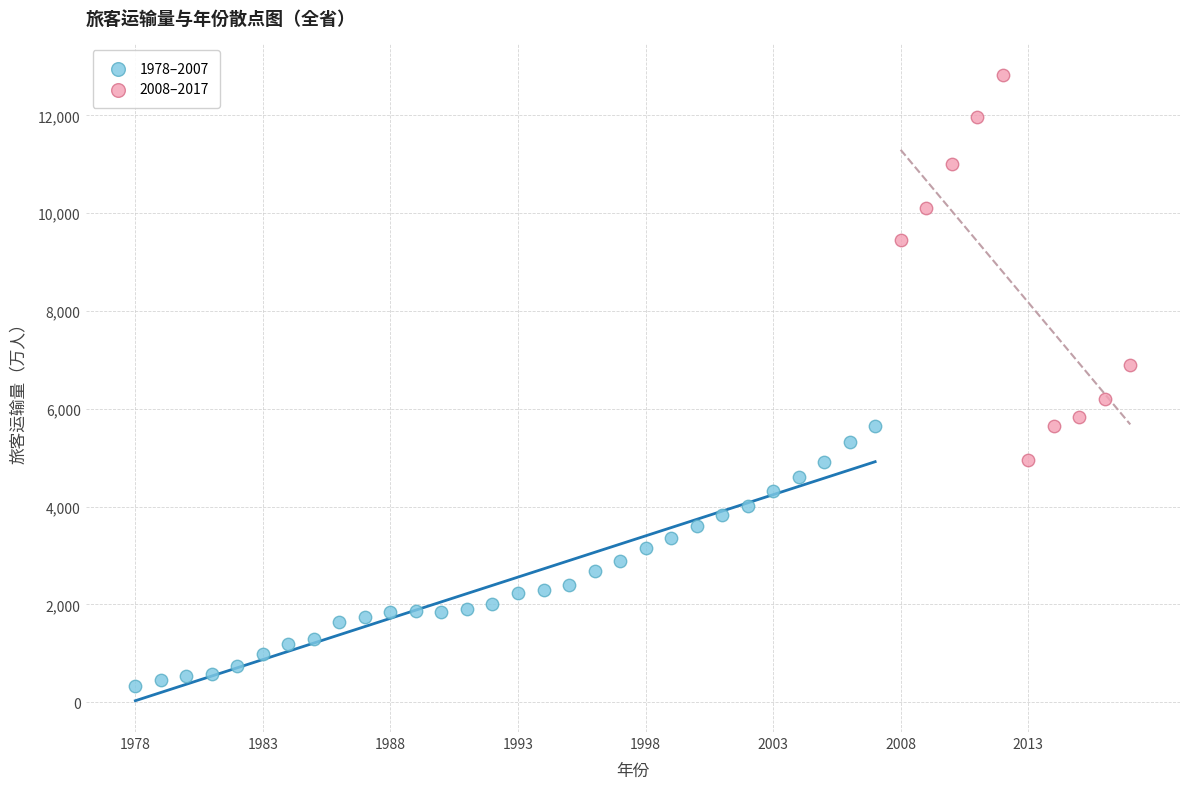

Which series has the widest spread of Y values?

2008–2017